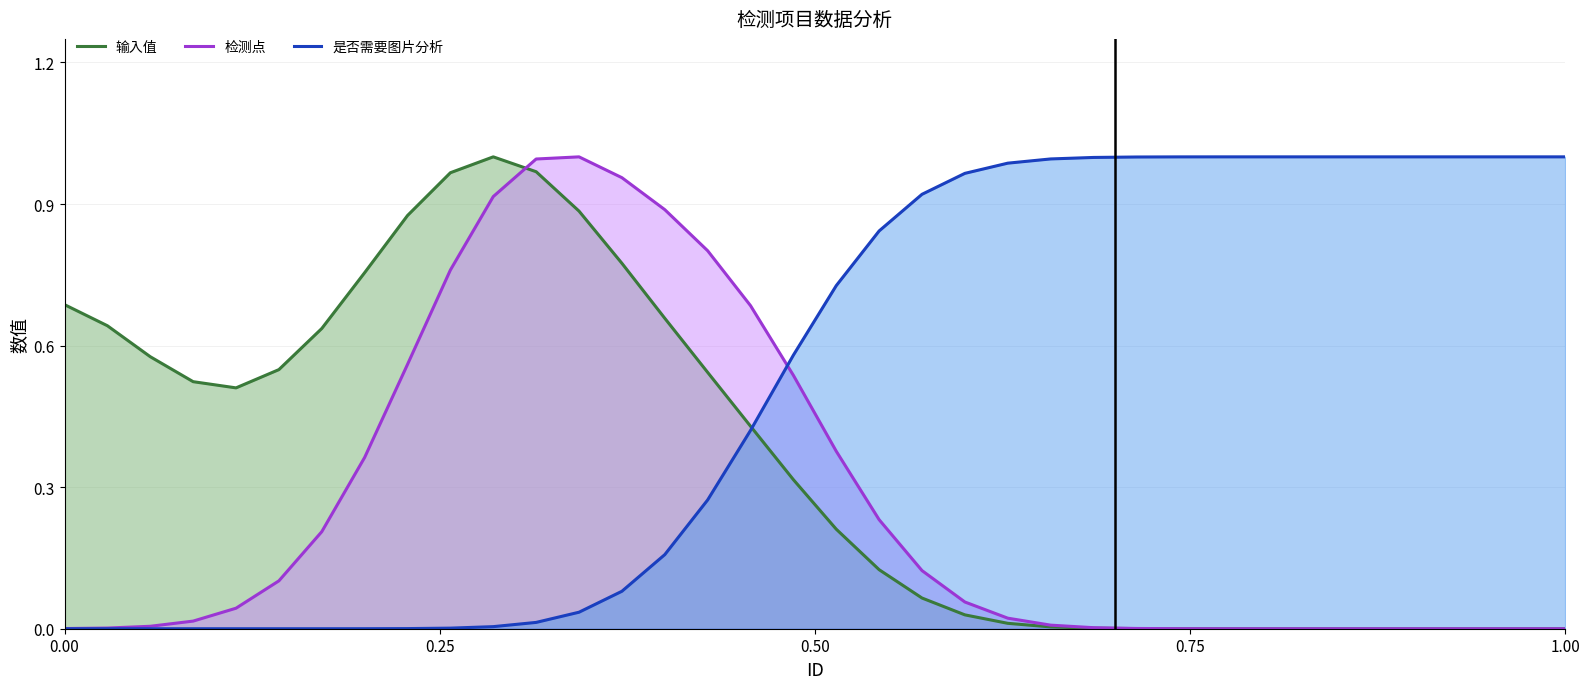

After their last crossing, which series has the higher values: 是否需要图片分析 or 检测点?

是否需要图片分析